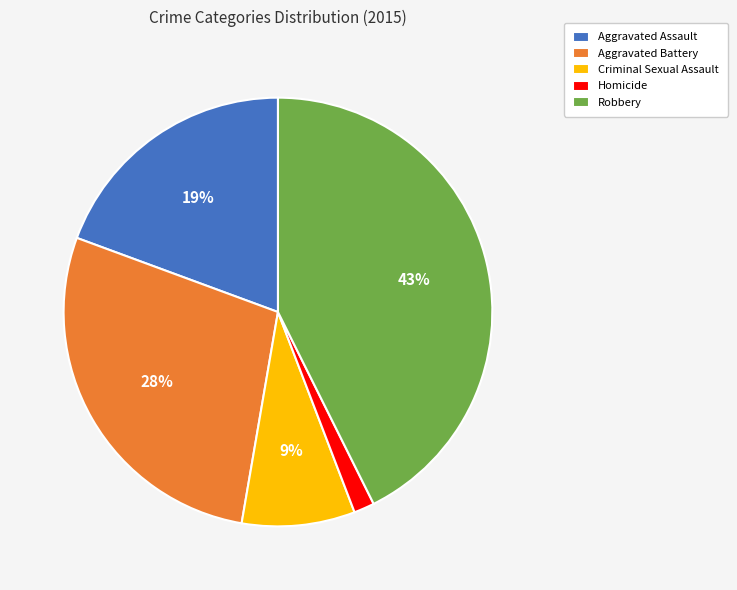

What is the largest slice in the pie chart?

Robbery